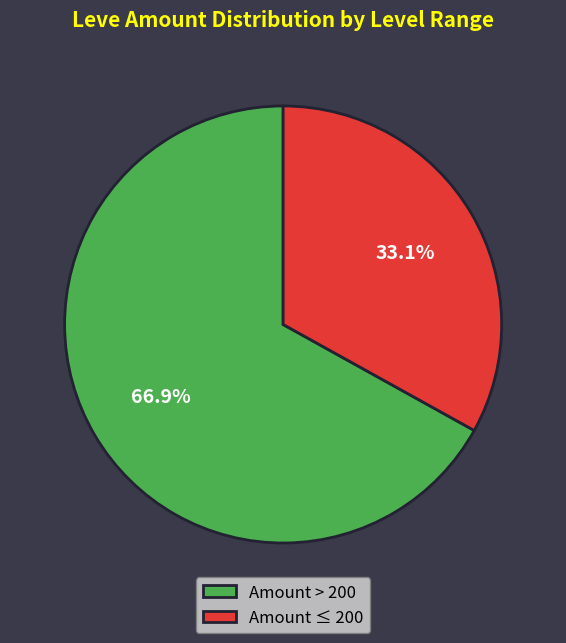

Rank the categories by value from lowest to highest.

Amount ≤ 200, Amount > 200